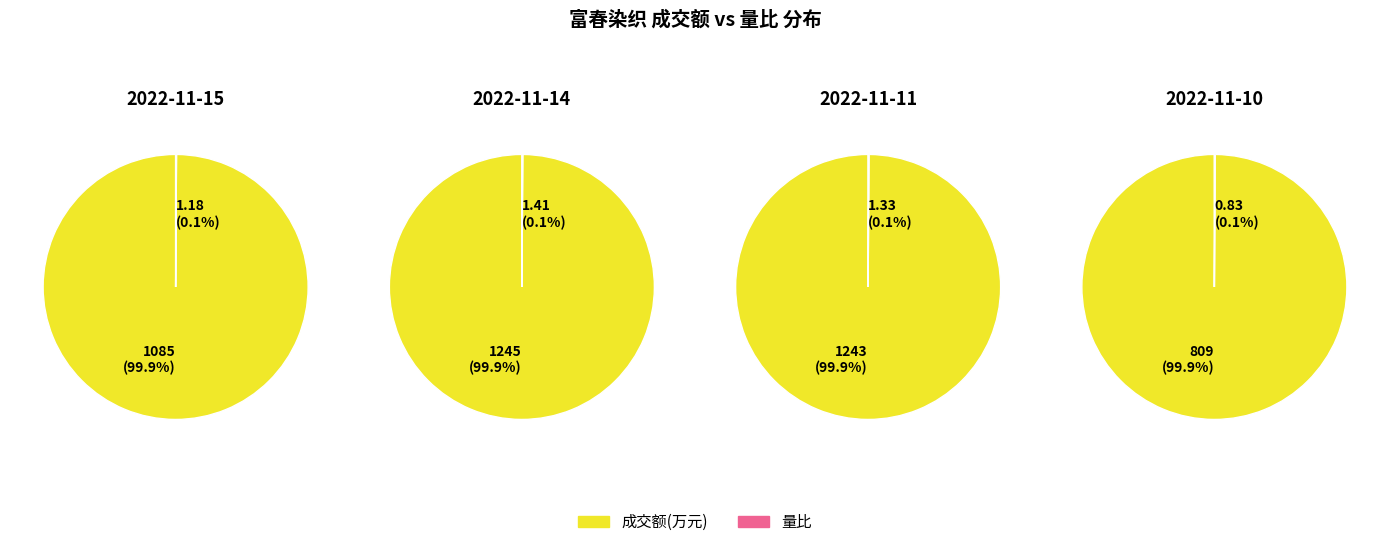

At 2022-11-10, list the series in order from largest to smallest.

成交额(万元), 量比